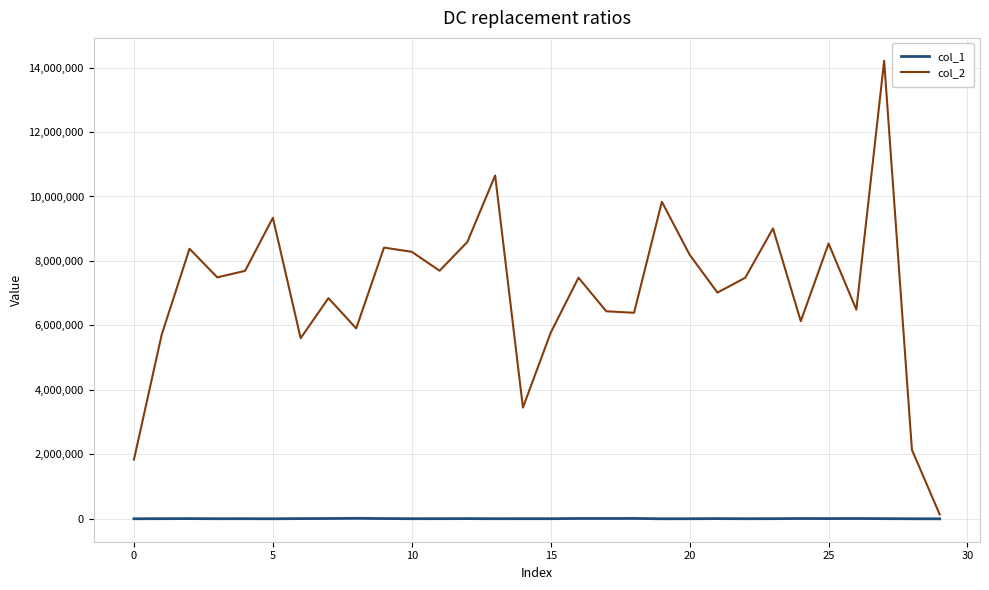

Which series has the largest total across all categories?

col_2